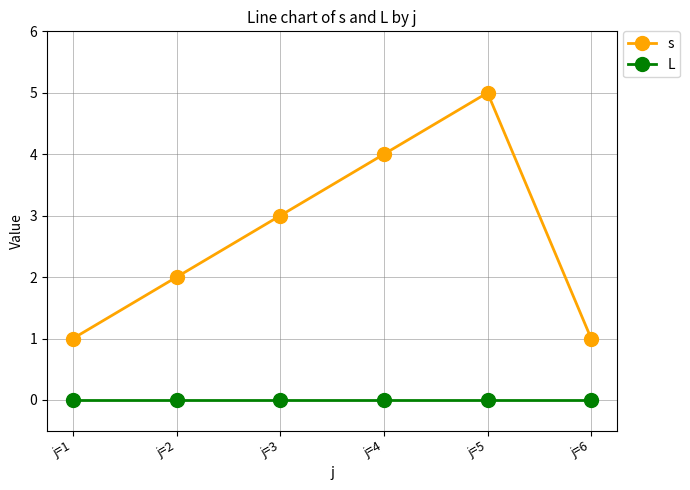

What is the approximate value of s at j=1?

1